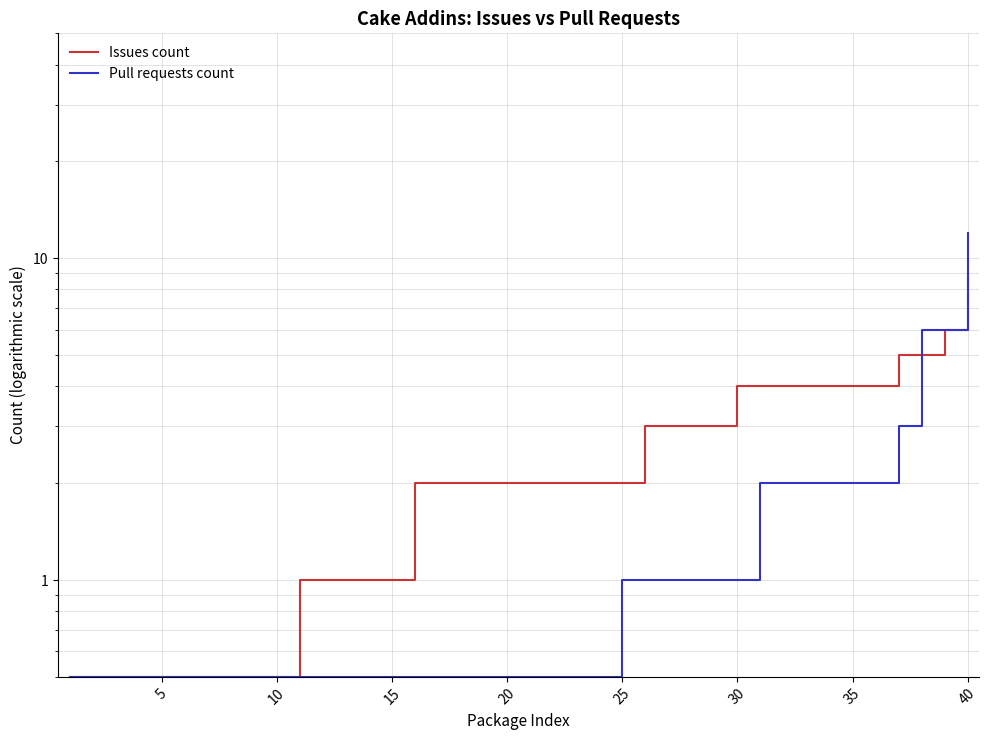

What is the value of the Issues count point at the 8th from the left?

0.5